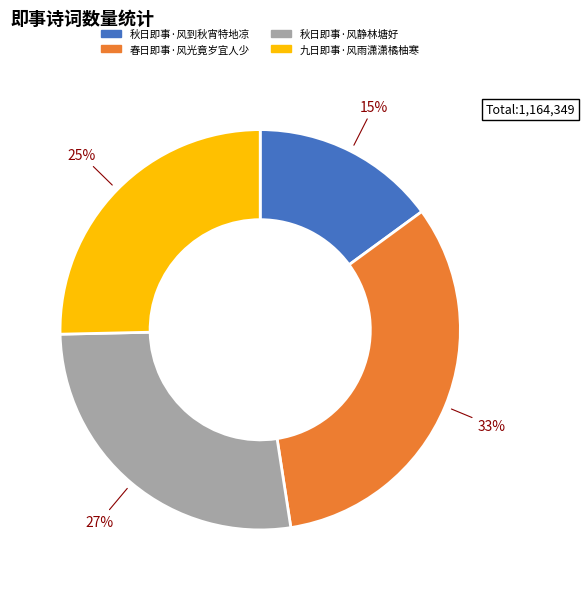

To the nearest percent, what portion does 九日即事·风雨潇潇橘柚寒 represent?

25%